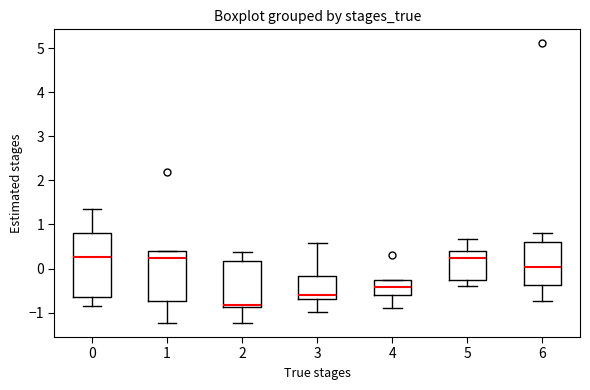

Which box is the tallest, from its lower edge to its upper edge?

0